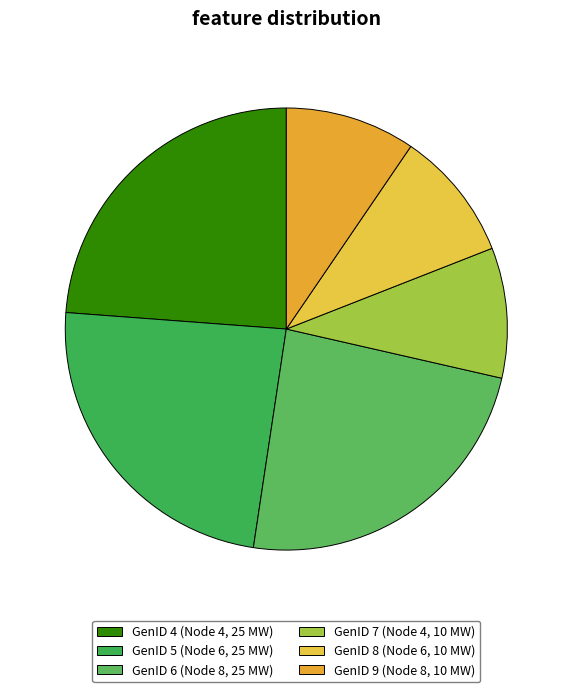

How many slices are in this pie chart?

6